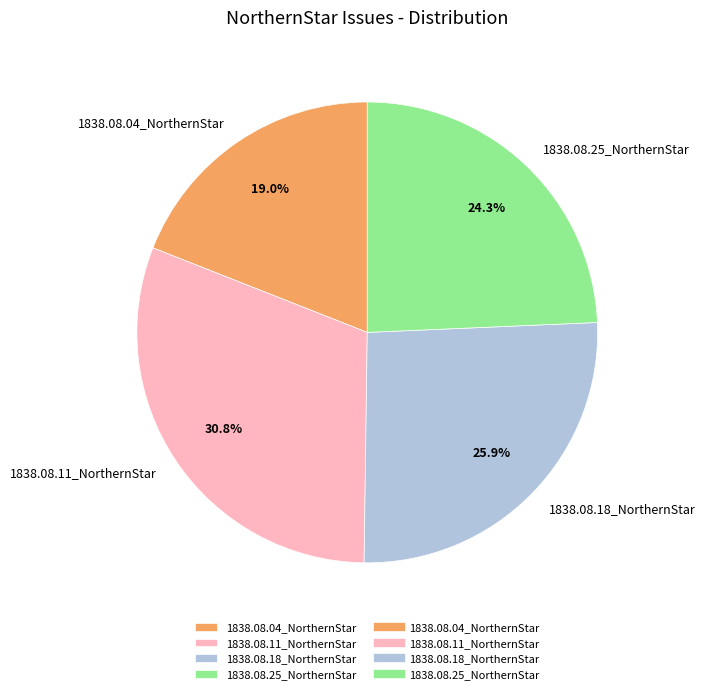

To the nearest percent, what is the difference between the 1838.08.04_NorthernStar and 1838.08.11_NorthernStar slice percentages?

12%